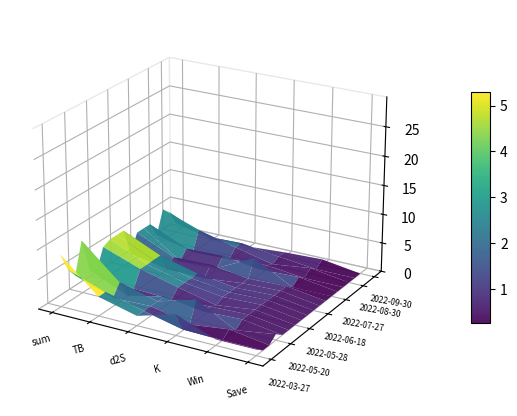

Reading left to right, extract all data points from this chart.

sum: 9.0	5.6	3.8	9.0	3.2	2.2	5.6	6.2	6.2	6.2	1.4	4.4	4.4	4.4	1.7	5.6	4.4	1.7
TB: 3.3	3.3	1.5	3.3	0.3	0.7	3.3	3.3	3.3	3.3	0.1	1.5	0.0	1.5	0.1	3.3	1.5	0.1
d2S: 1.7	1.7	1.7	1.7	1.7	0.3	1.7	1.7	1.7	1.7	0.0	1.7	0.3	1.7	0.3	1.7	1.7	0.3
K: 3.5	0.1	0.1	3.5	0.8	0.8	0.1	0.8	0.8	0.8	0.8	0.8	3.5	0.8	0.8	0.1	0.8	0.8
Win: 1.0	0.0	1.0	0.0	1.0	1.0	1.0	1.0	1.0	1.0	1.0	1.0	0.0	1.0	0.0	1.0	0.0	1.0
Save: 1.0	0.0	0.0	1.0	0.0	0.0	0.0	0.0	0.0	0.0	0.0	0.0	0.0	0.0	0.0	0.0	0.0	0.0